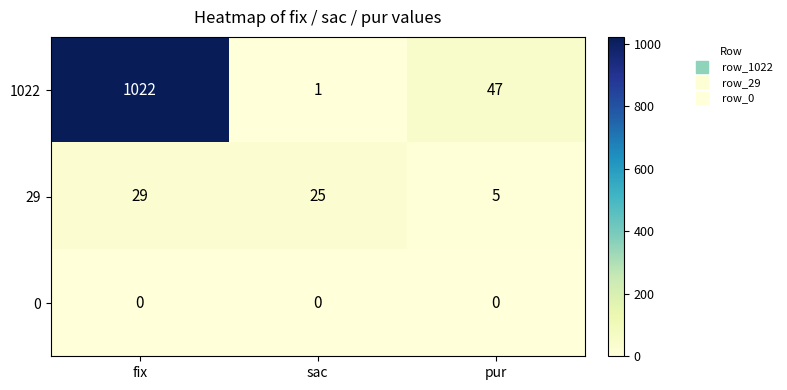

What is the maximum value for 29?

29